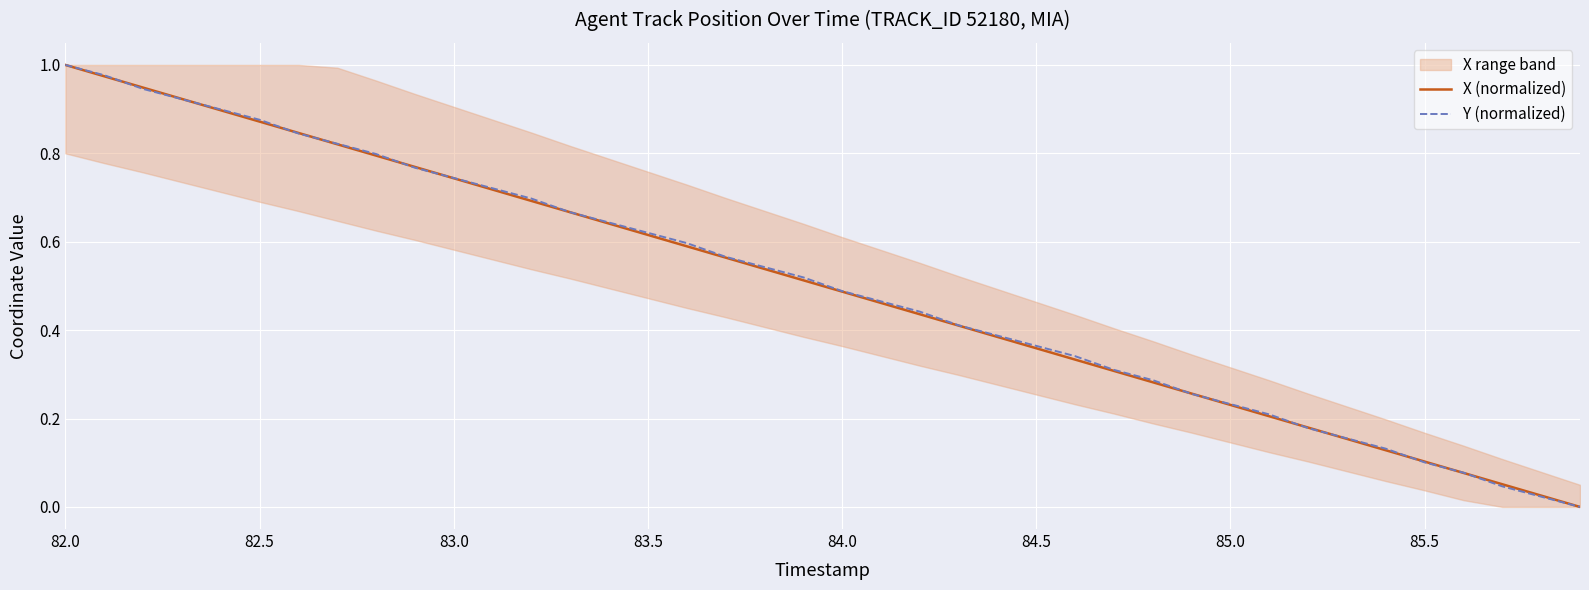

Is it true that Y (normalized) equals 0.1 at 85.5?

True